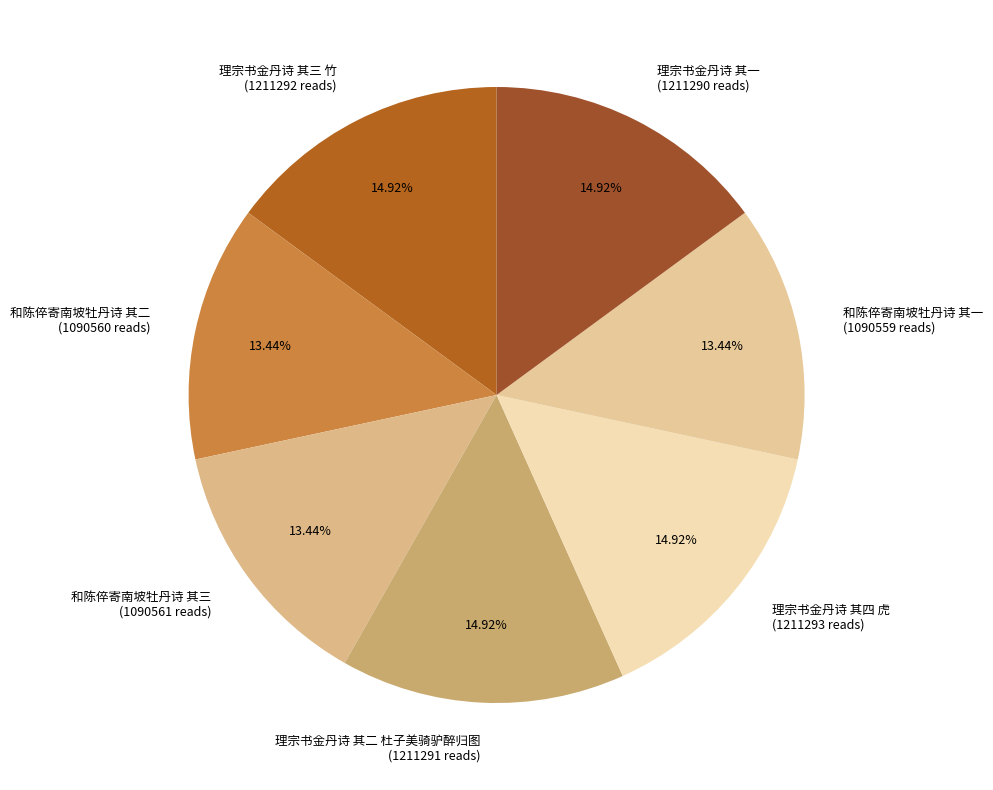

Is there a majority slice in this chart?

No